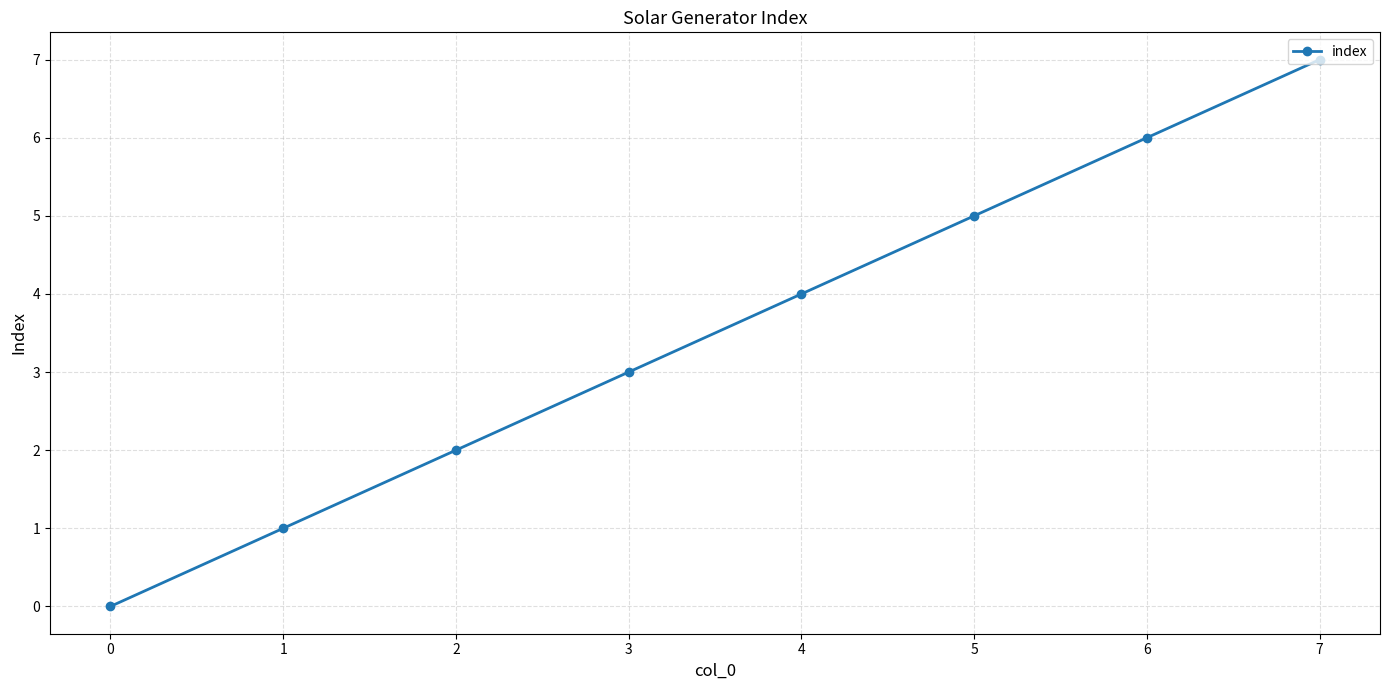

How many values are above zero?

7